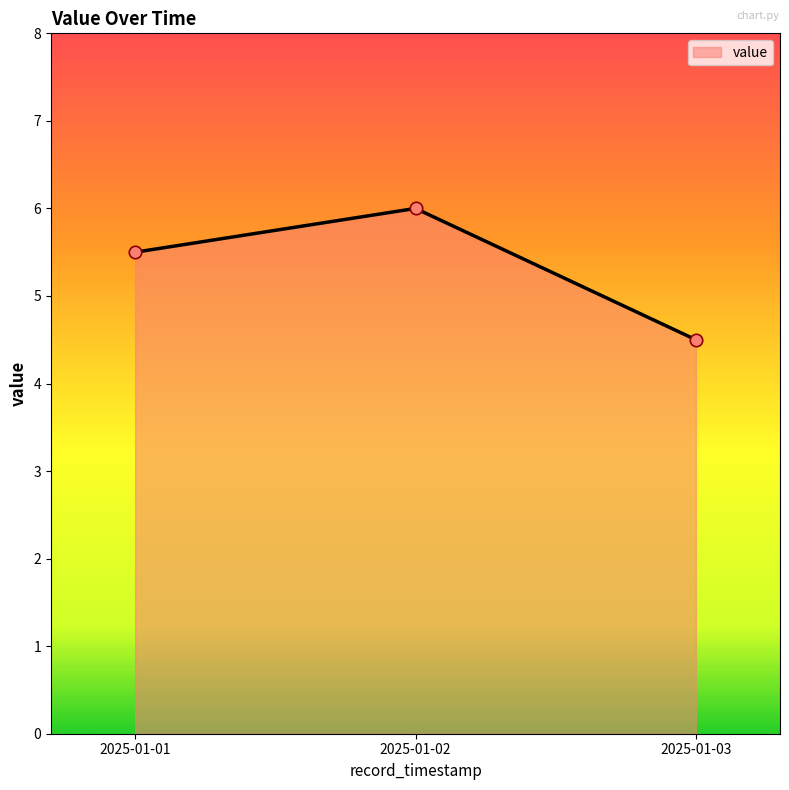

What is the change in value from 2025-01-02 to 2025-01-03?

-1.5